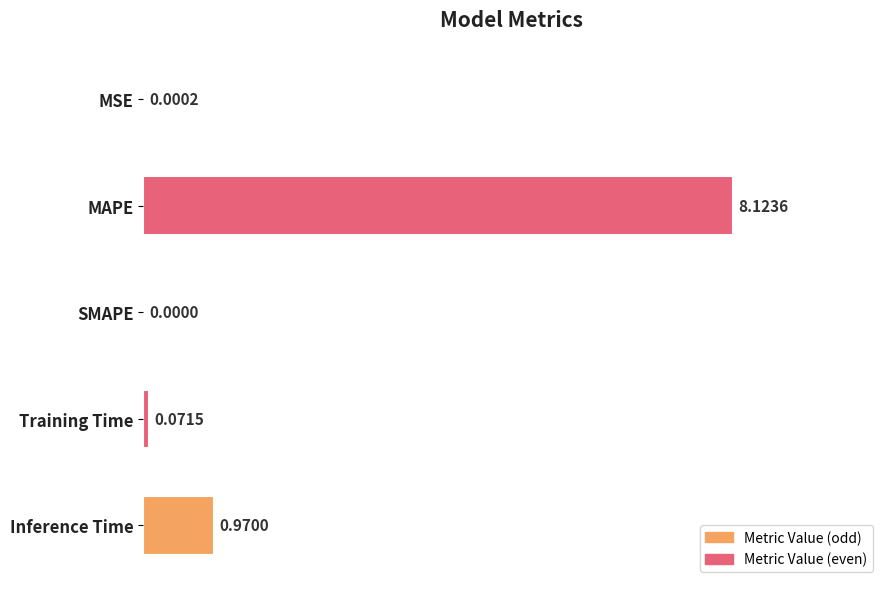

How many values are above zero?

4